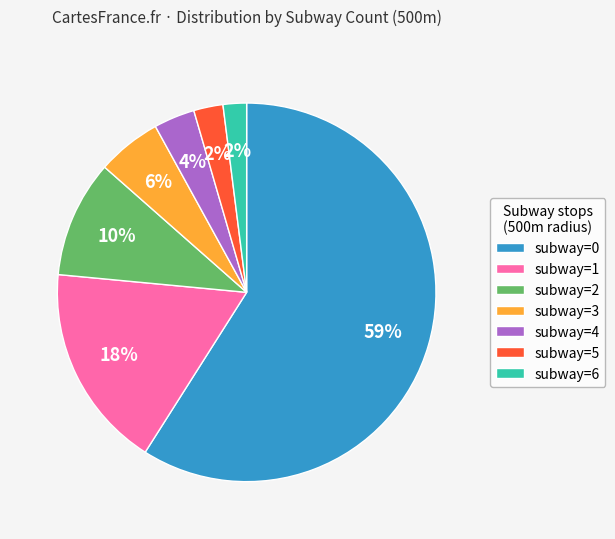

Do subway=3 and subway=1 together represent more than half of the pie?

No